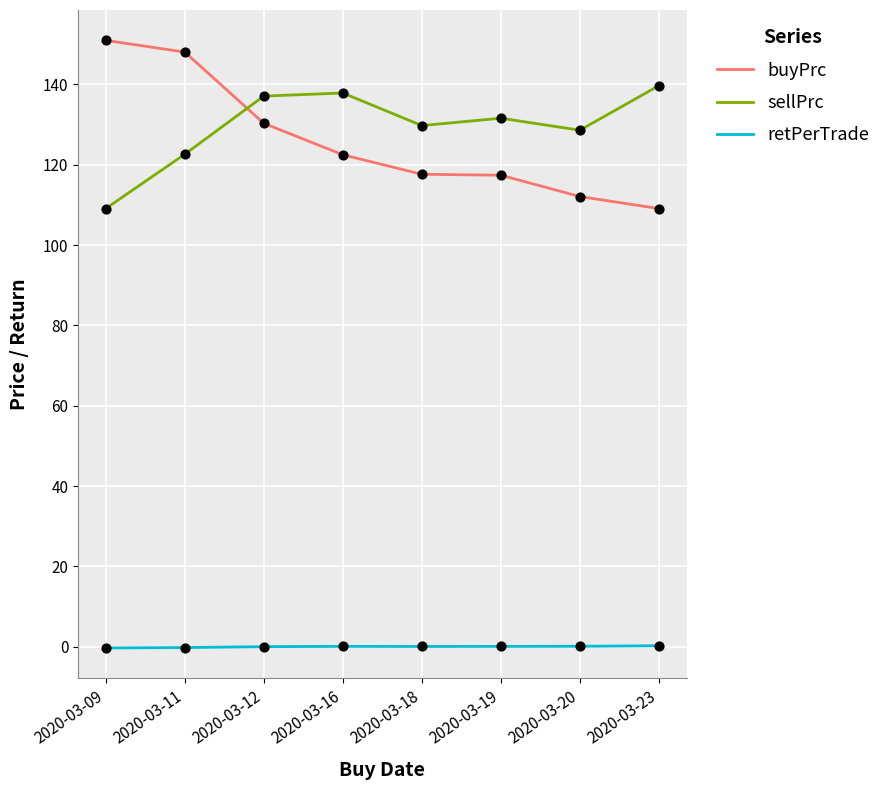

What are all the series names shown in the legend?

buyPrc, sellPrc, retPerTrade